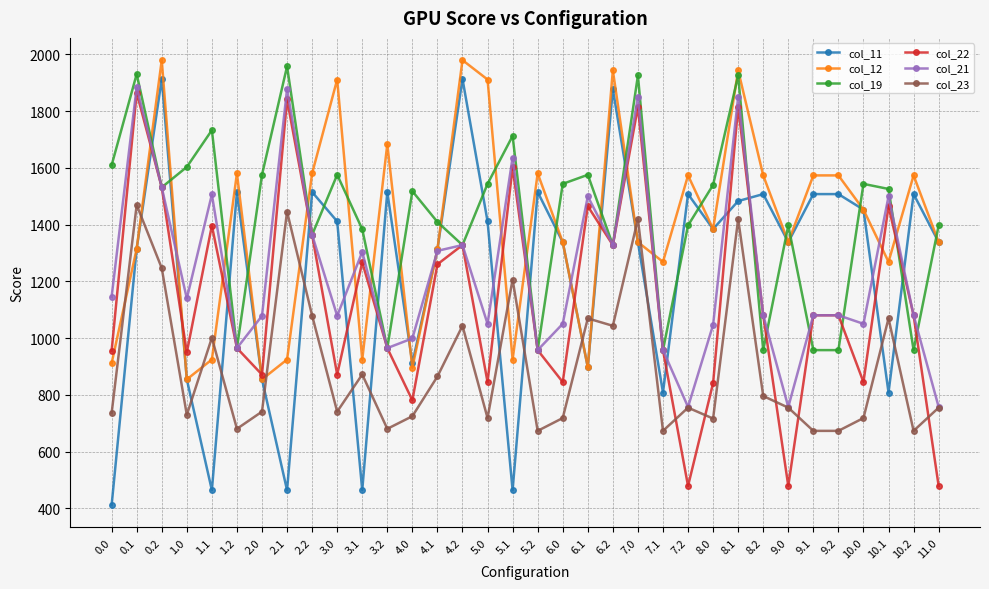

Which series has the largest range (max minus min)?

col_11